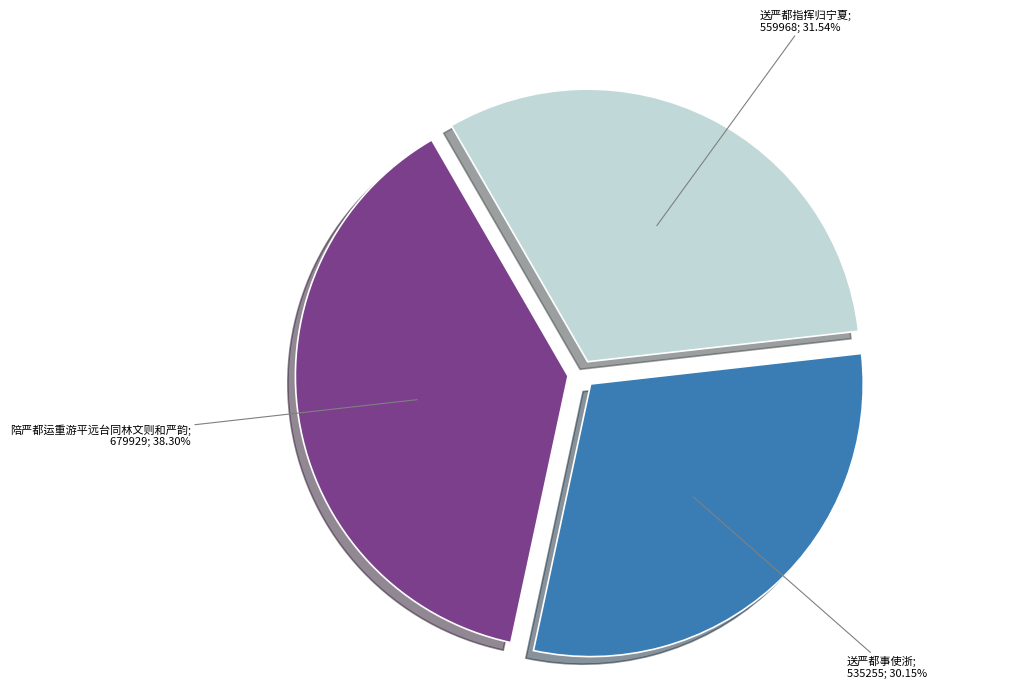

Does any single category account for the majority?

No